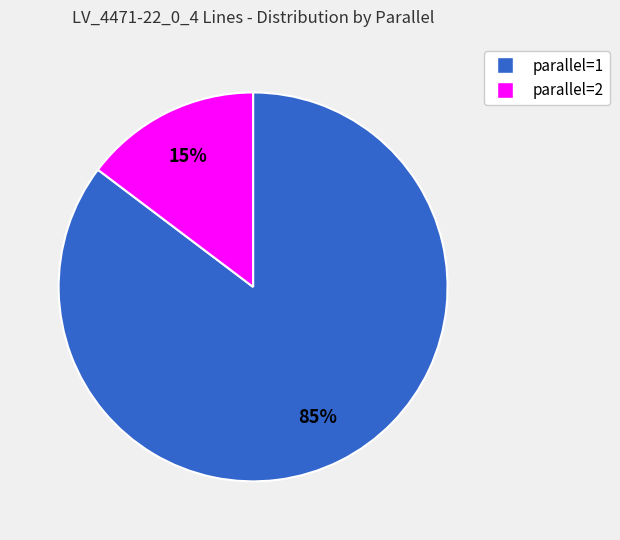

Is there any slice that represents more than half of the pie?

Yes